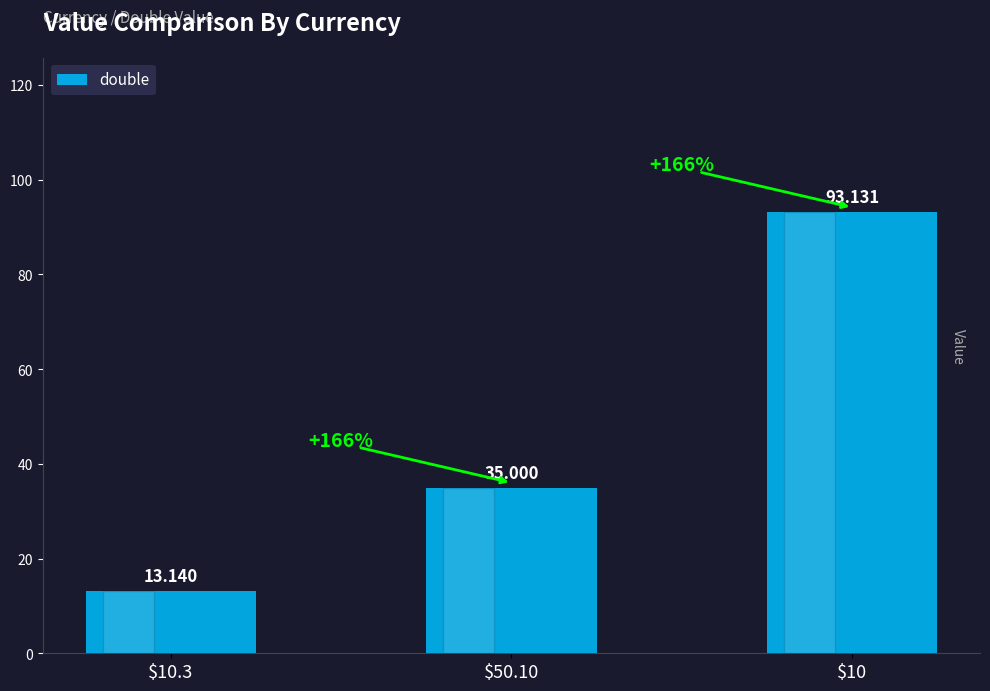

Where is the data nearest to the value 53?

$50.10